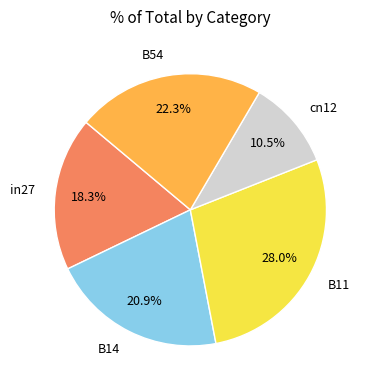

Which has a higher value, B11 or B54?

B11